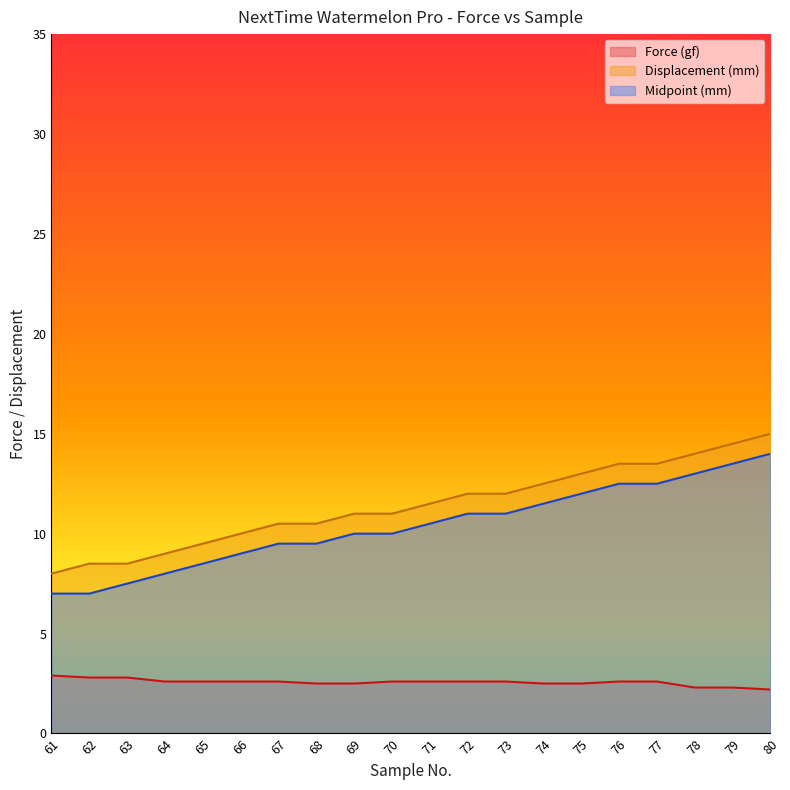

What is the spread (max minus min) of values at 76?

10.9